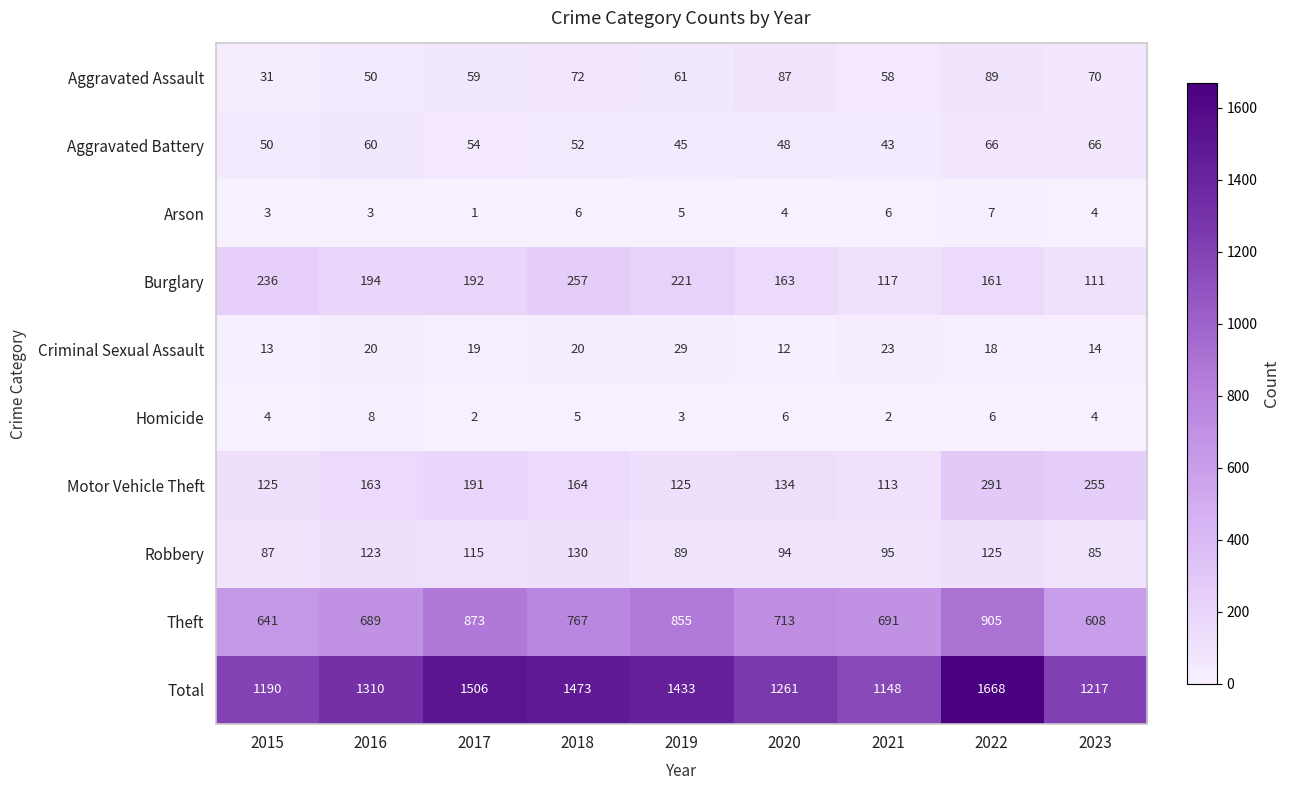

What is the difference between the Aggravated Assault values at 2016 and 2020?

37